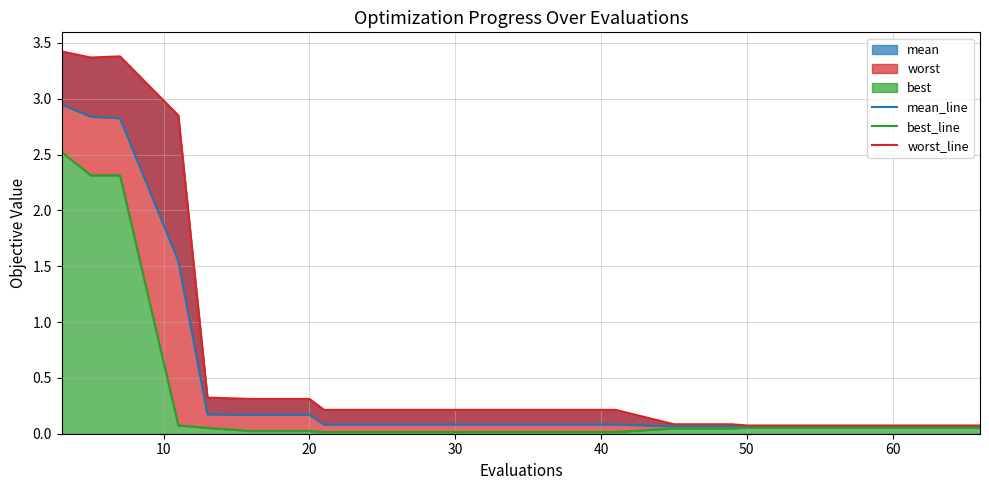

At how many categories does at least one series exceed 1?

4